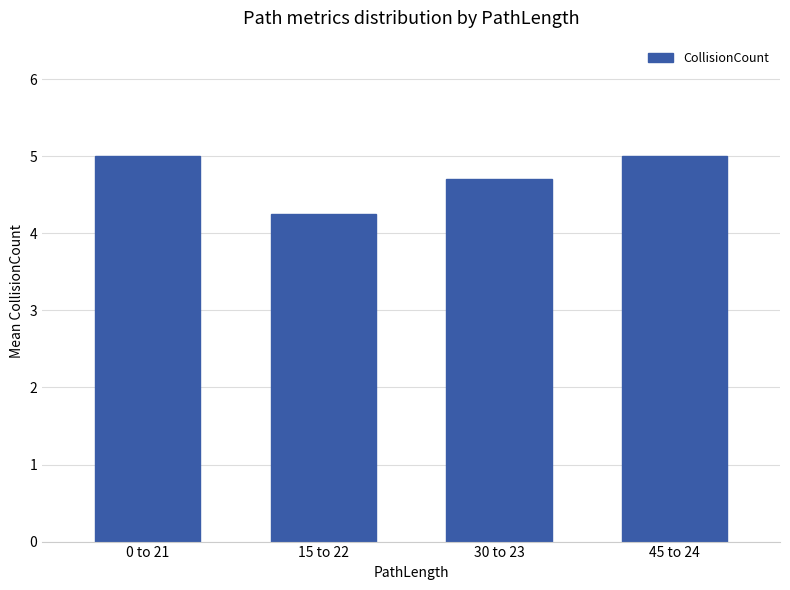

Which label corresponds to the smallest value in the chart?

15 to 22